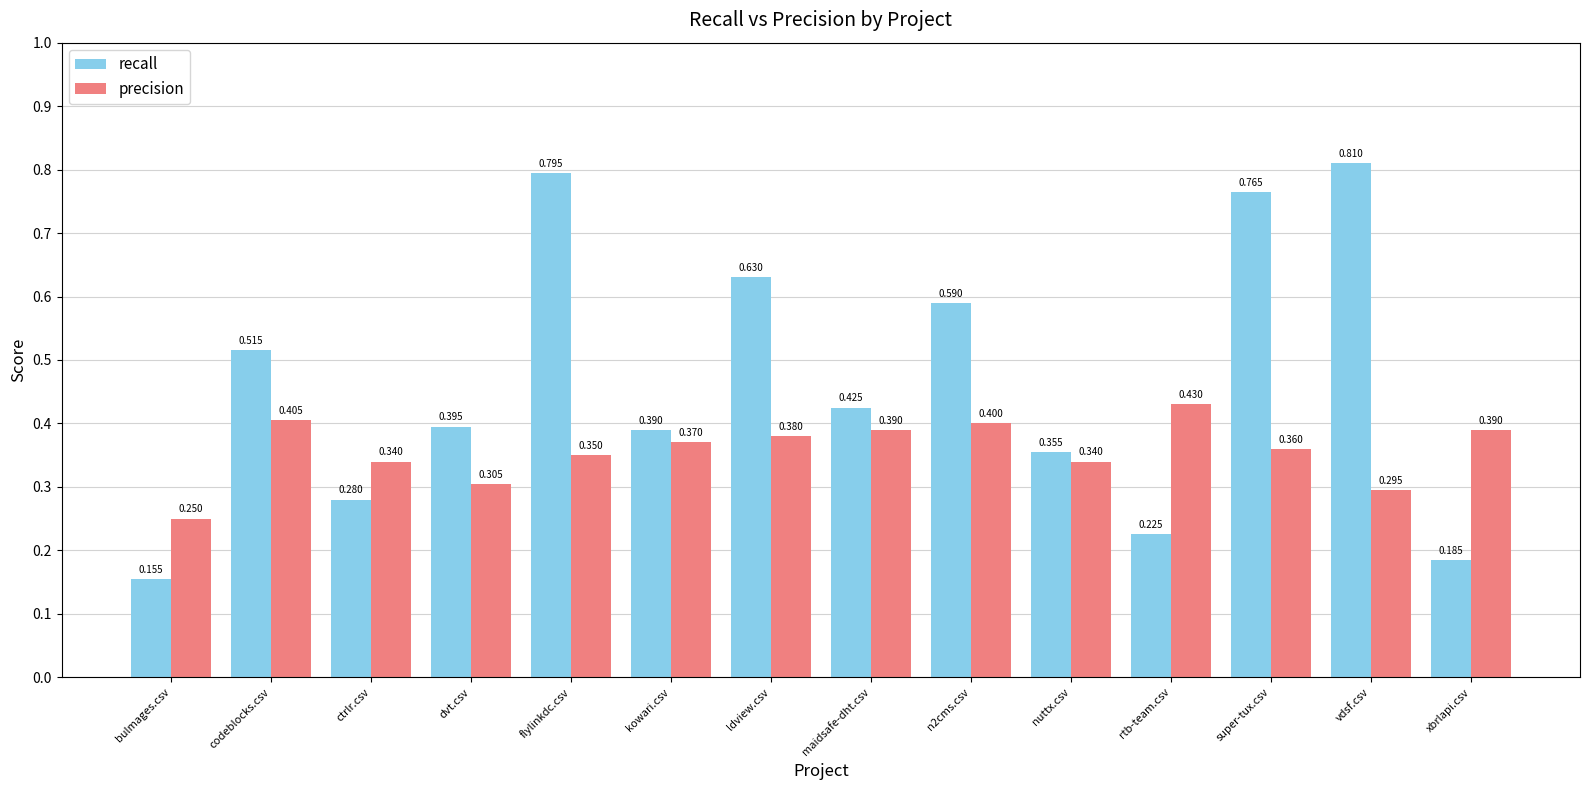

Which series changed the most between kowari.csv and rtb-team.csv?

recall